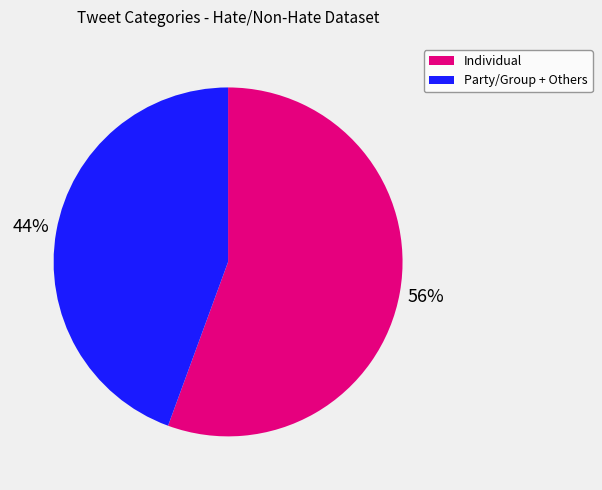

Does any single category account for the majority?

Yes